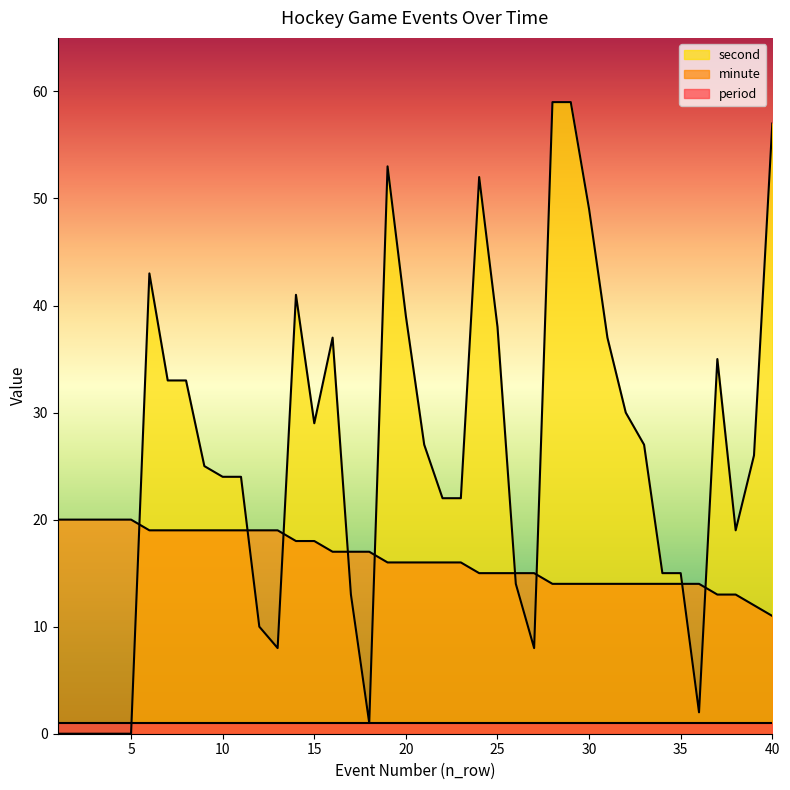

Which series has the largest total across all categories?

second